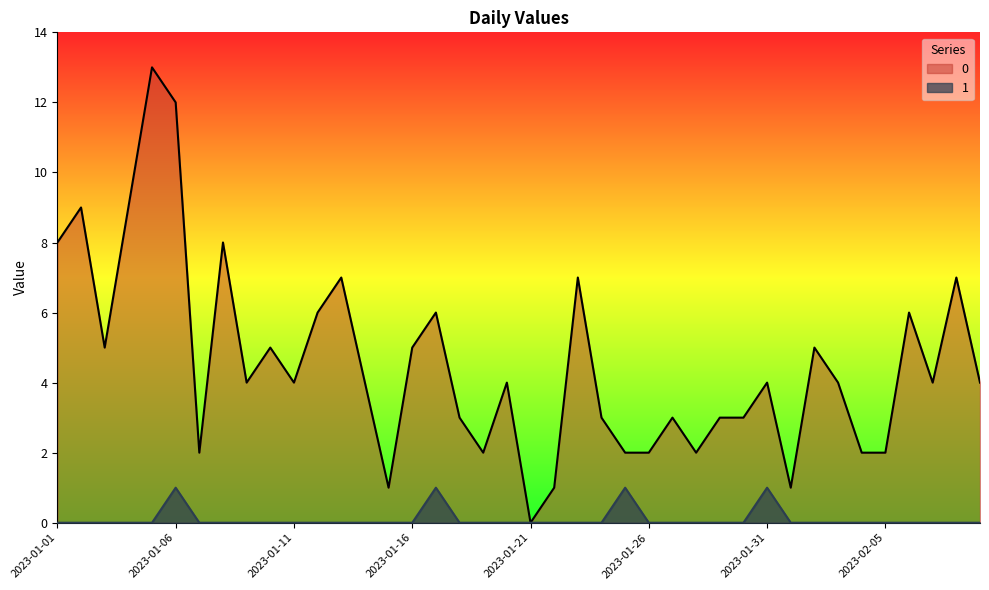

Is the value of 0 at 2023-01-06 greater than the value of 1 at 2023-02-08?

Yes